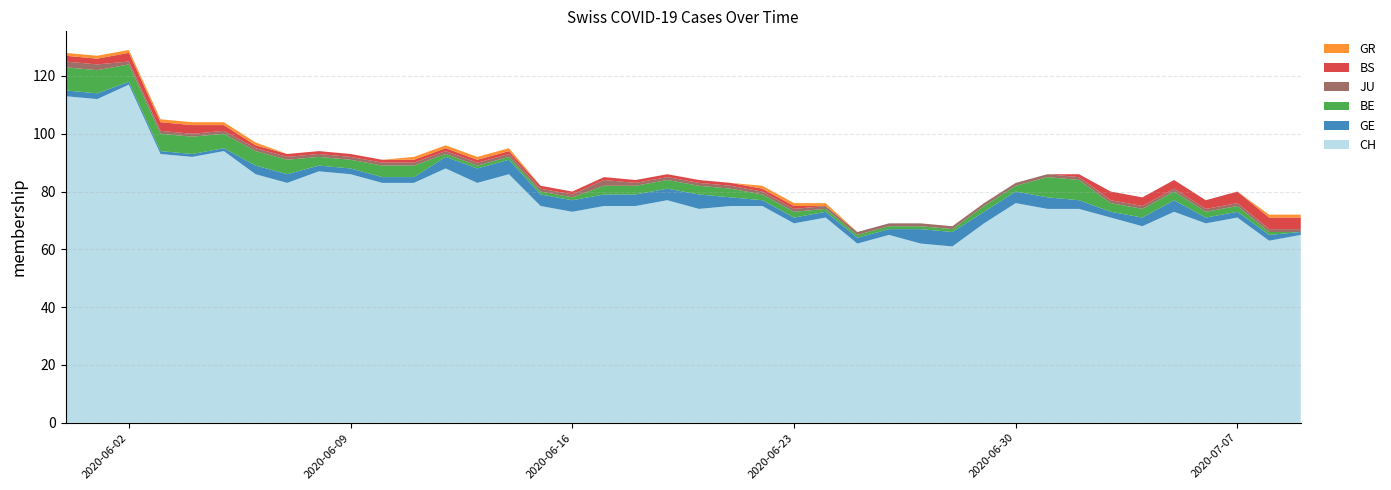

Reading right to left, list all the values displayed in this chart.

CH: 39=65	38=63	37=71	36=69	35=73	34=68	33=71	32=74	31=74	30=76	29=69	28=61	27=62	26=65	25=62	24=71	23=69	22=75	21=75	20=74	19=77	18=75	17=75	16=73	15=75	14=86	13=83	12=88	11=83	10=83	9=86	8=87	7=83	6=86	5=94	4=92	3=93	2=117	1=112	0=113
GE: 39=1	38=2	37=2	36=2	35=4	34=3	33=2	32=3	31=4	30=4	29=4	28=5	27=5	26=2	25=2	24=2	23=2	22=2	21=3	20=5	19=4	18=4	17=4	16=4	15=4	14=5	13=5	12=4	11=2	10=2	9=2	8=2	7=3	6=3	5=1	4=1	3=1	2=1	1=2	0=2
BE: 39=0	38=1	37=2	36=2	35=3	34=3	33=3	32=7	31=7	30=2	29=2	28=1	27=1	26=1	25=1	24=1	23=2	22=2	21=3	20=3	19=3	18=3	17=3	16=1	15=1	14=1	13=1	12=1	11=4	10=4	9=3	8=3	7=5	6=5	5=5	4=6	3=6	2=6	1=8	0=8
JU: 39=1	38=1	37=1	36=1	35=1	34=1	33=1	32=1	31=1	30=1	29=1	28=1	27=1	26=1	25=1	24=1	23=1	22=1	21=1	20=1	19=1	18=1	17=2	16=1	15=1	14=1	13=1	12=1	11=1	10=1	9=1	8=1	7=1	6=1	5=1	4=1	3=1	2=1	1=2	0=2
BS: 39=4	38=4	37=4	36=3	35=3	34=3	33=3	32=1	31=0	30=0	29=0	28=0	27=0	26=0	25=0	24=0	23=1	22=1	21=1	20=1	19=1	18=1	17=1	16=1	15=1	14=1	13=1	12=1	11=1	10=1	9=1	8=1	7=1	6=1	5=2	4=3	3=3	2=3	1=2	0=2
GR: 39=1	38=1	37=0	36=0	35=0	34=0	33=0	32=0	31=0	30=0	29=0	28=0	27=0	26=0	25=0	24=1	23=1	22=1	21=0	20=0	19=0	18=0	17=0	16=0	15=0	14=1	13=1	12=1	11=1	10=0	9=0	8=0	7=0	6=1	5=1	4=1	3=1	2=1	1=1	0=1